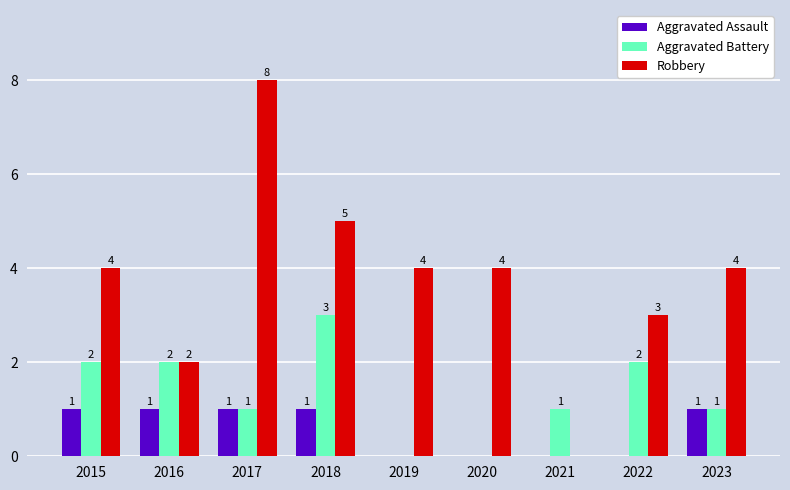

What is the difference between the Robbery values at 2022 and 2017?

5